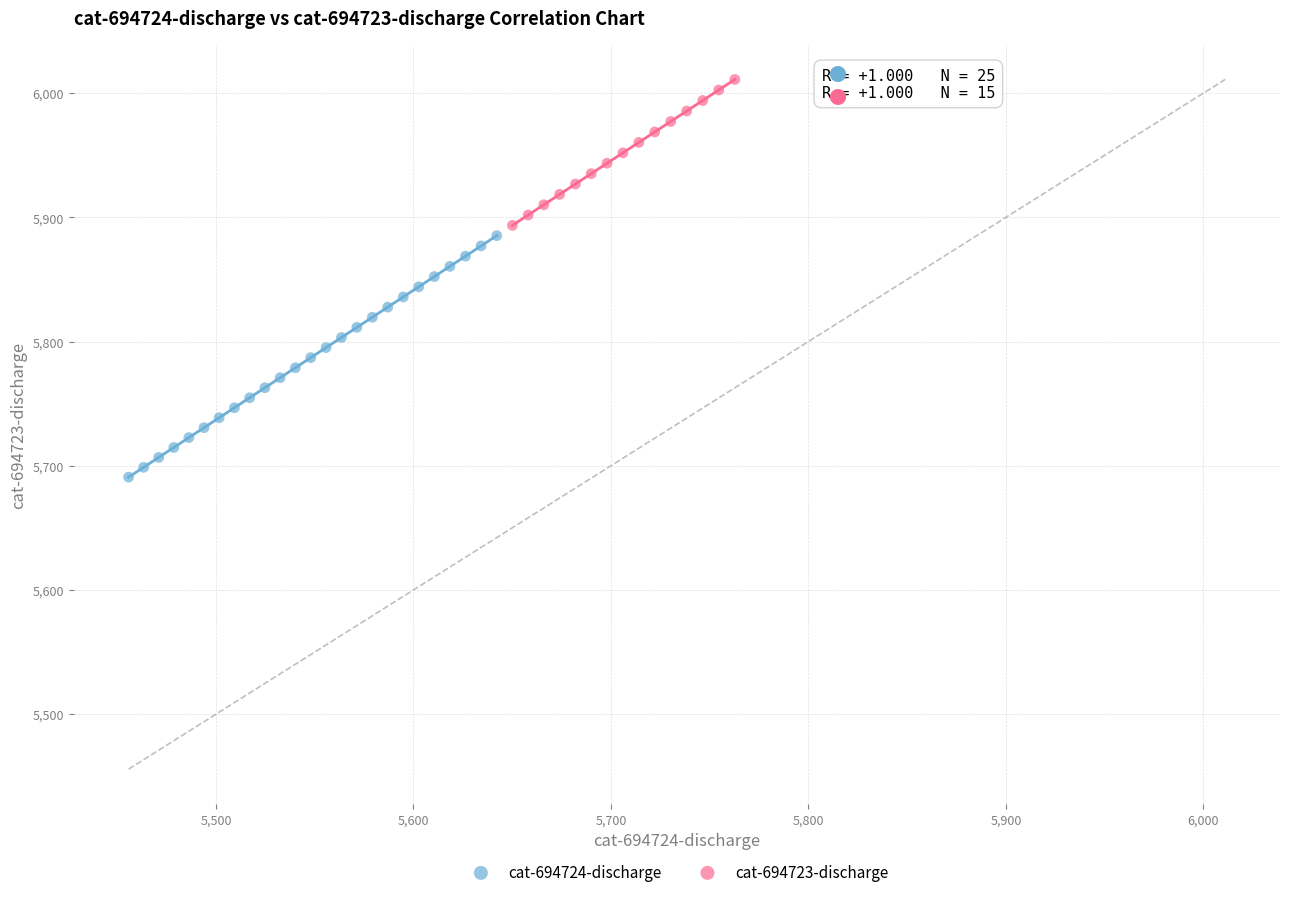

Which series contains the highest Y value?

cat-694723-discharge